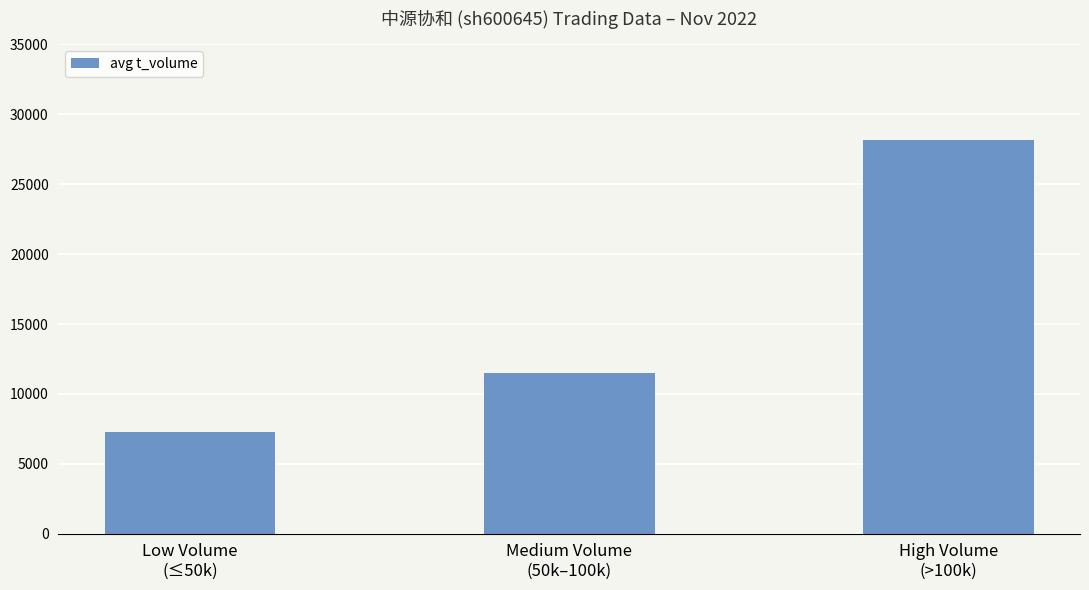

What is the maximum value shown in the chart?

28144